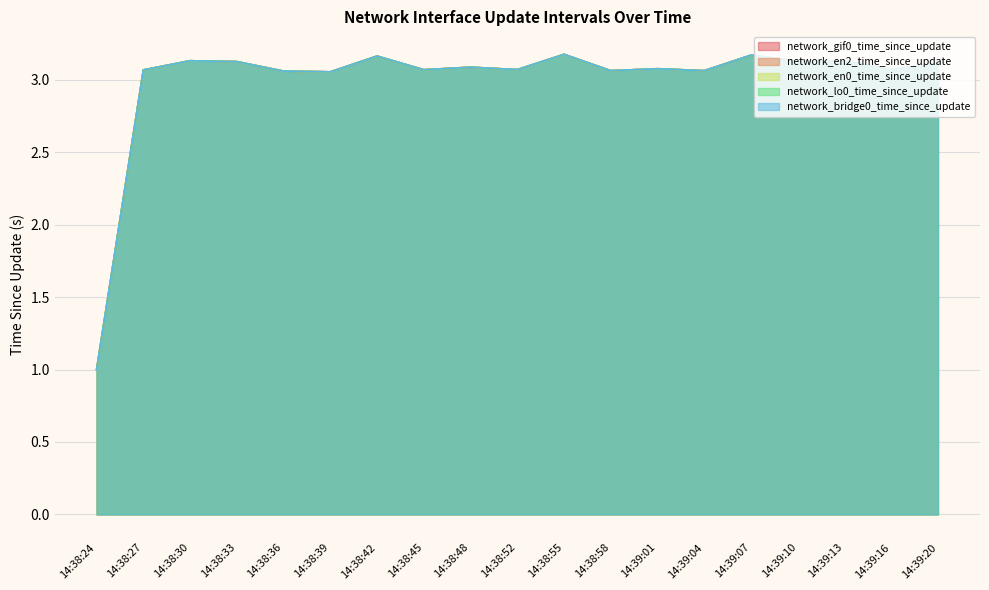

True or false: network_bridge0_time_since_update and network_lo0_time_since_update cross at least once.

False